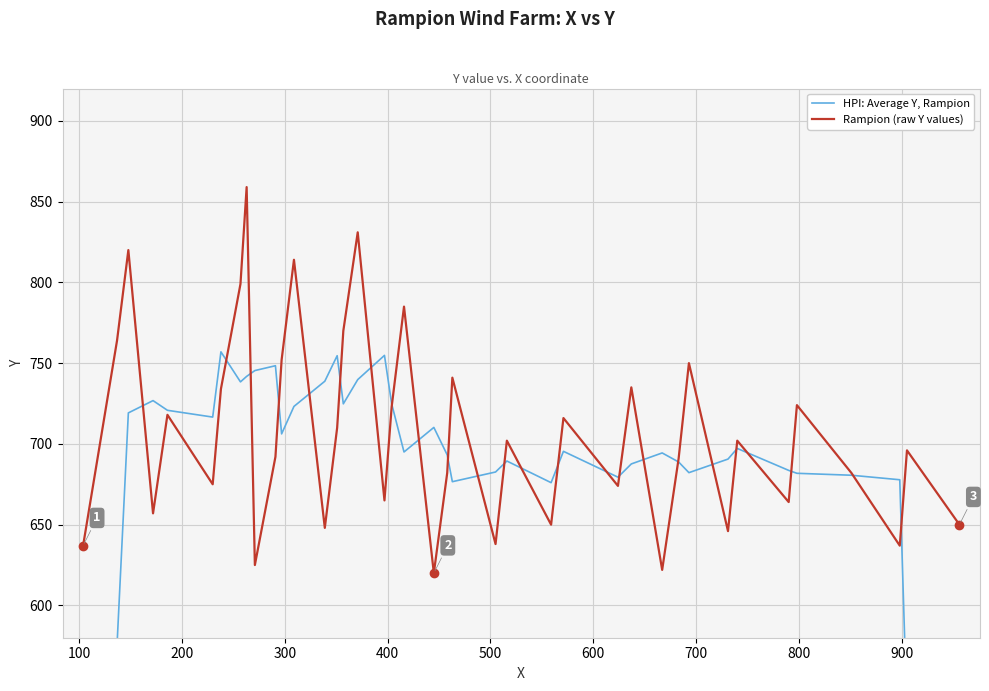

What is the sum of all Rampion (raw Y values) values?

28300